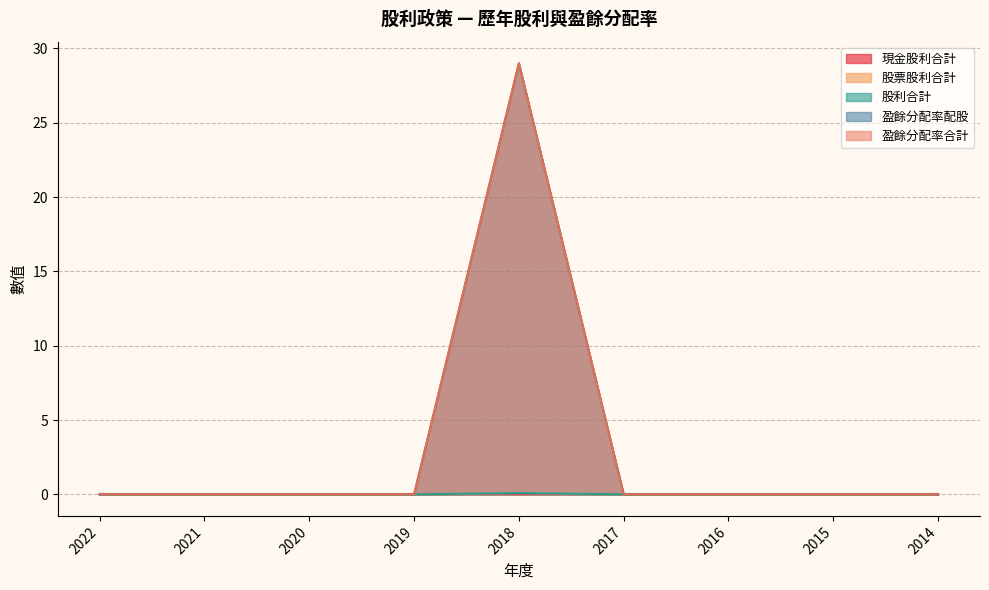

How many lines are shown in the chart?

5